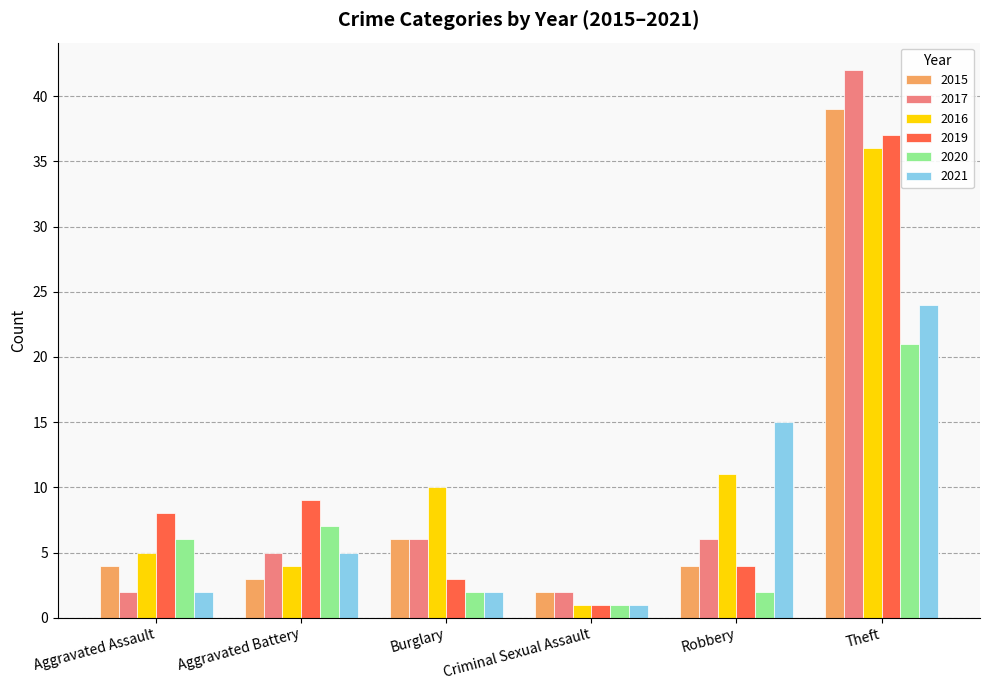

Reading right to left, what are all the values shown in this chart?

2015: 39	4	2	6	3	4
2017: 42	6	2	6	5	2
2016: 36	11	1	10	4	5
2019: 37	4	1	3	9	8
2020: 21	2	1	2	7	6
2021: 24	15	1	2	5	2